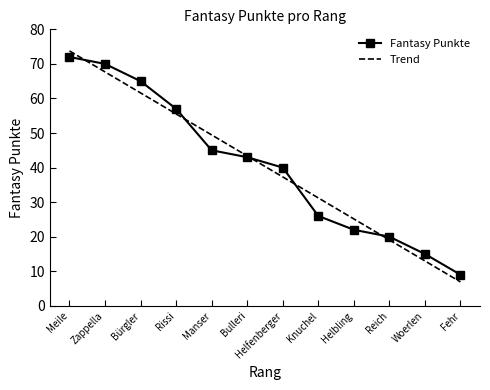

After their last crossing, which series has the higher values: Trend or Fantasy Punkte?

Fantasy Punkte